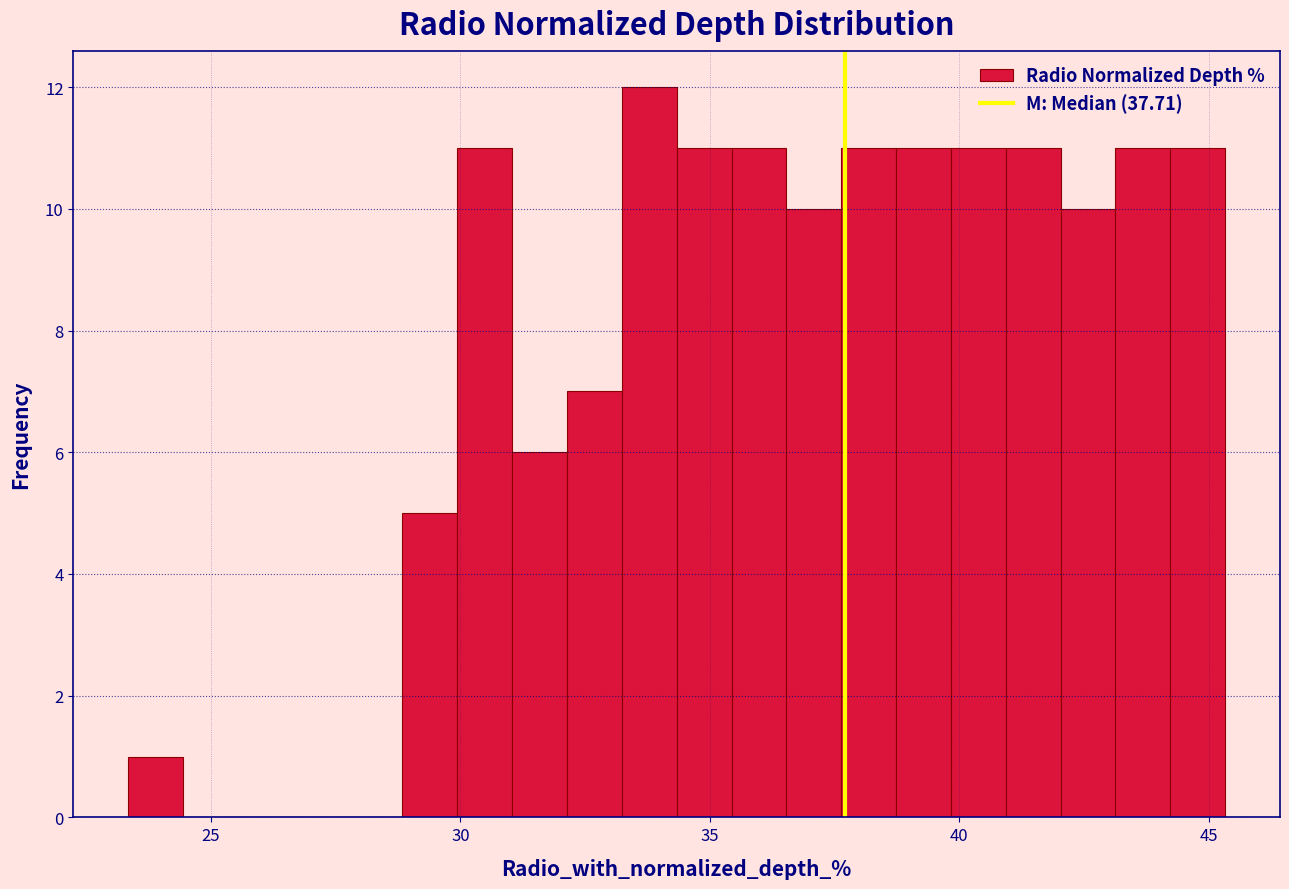

Around what value on the x-axis is the tallest bar? Give the approximate position of its centre, as read against the axis.

34.0